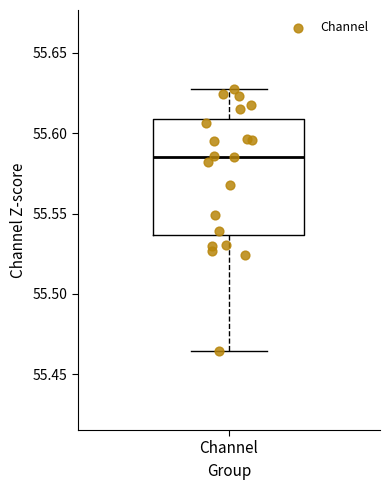

Where does the lower whisker of the box for Channel end on the y-axis? The values are not printed on the chart, so give them approximately, as read against the axis.

55.465